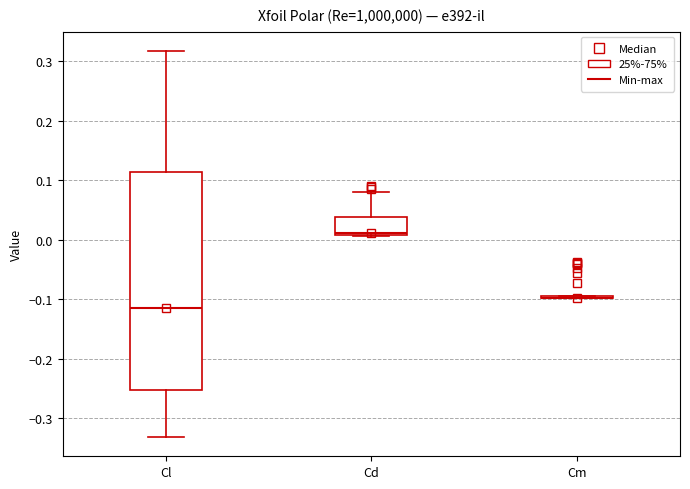

Where does the upper whisker of the box for Cd end on the y-axis? The values are not printed on the chart, so give them approximately, as read against the axis.

0.08